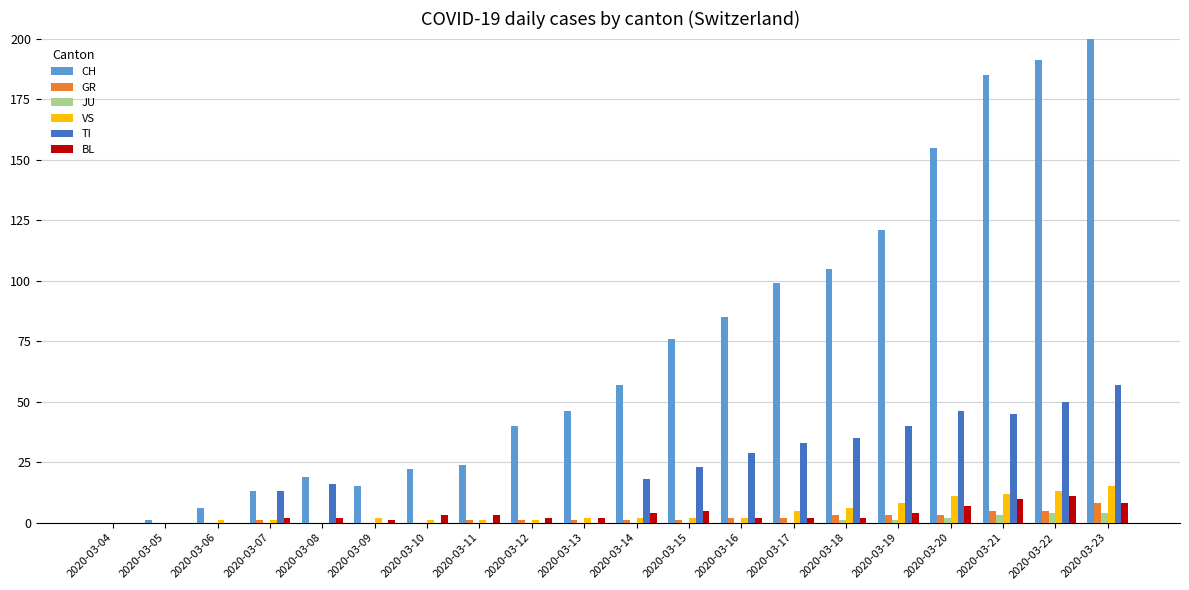

Count the number of data series in this chart.

6